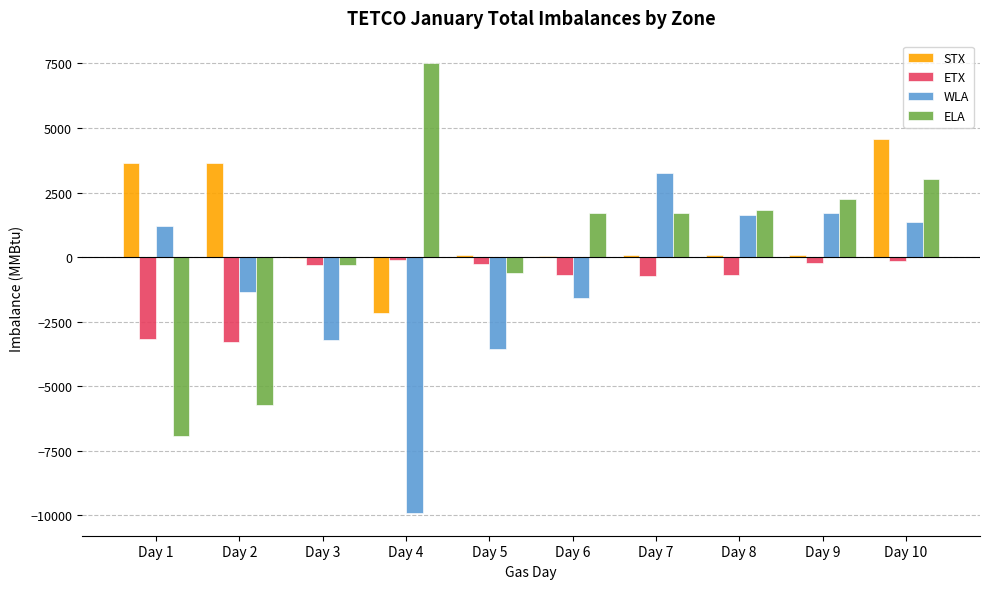

Between Day 2 and Day 4, which series saw the biggest shift?

ELA